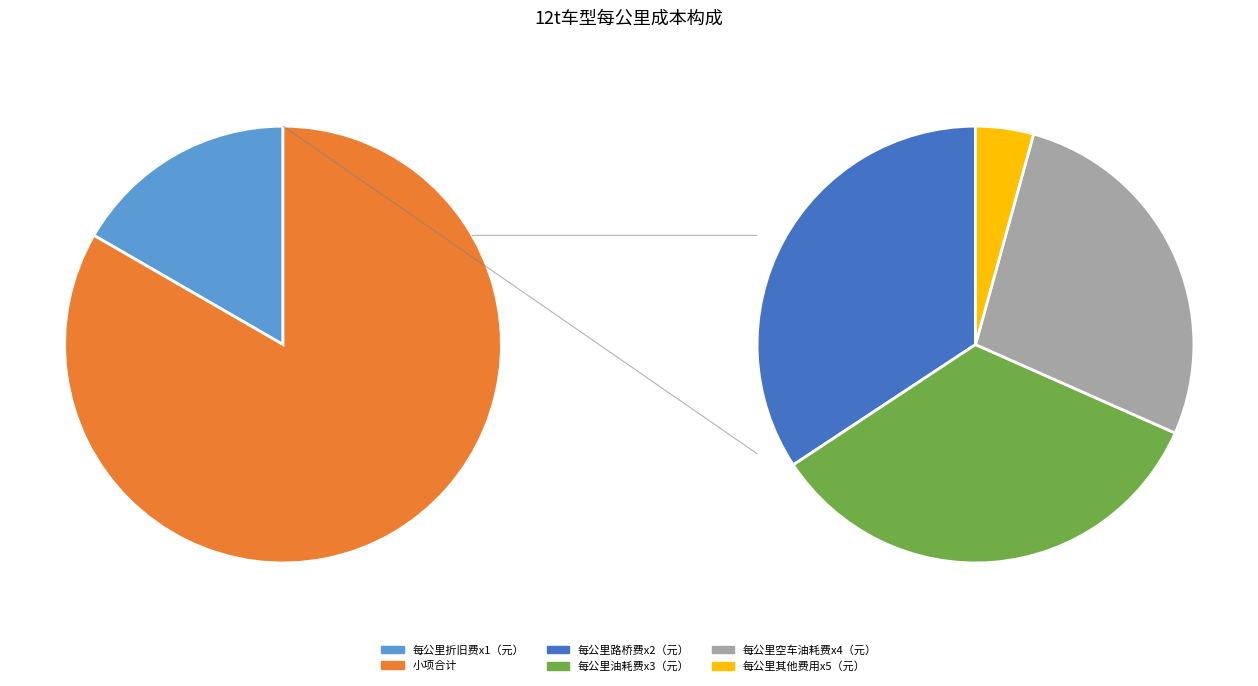

True or false: 每公里折旧费x1（元） accounts for 17% of the total.

True